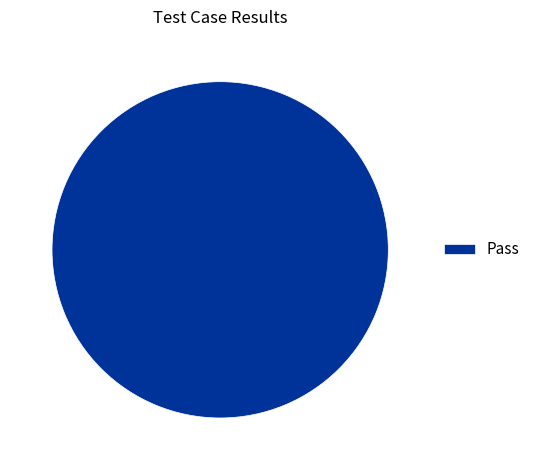

Rank the categories by value from highest to lowest.

Pass